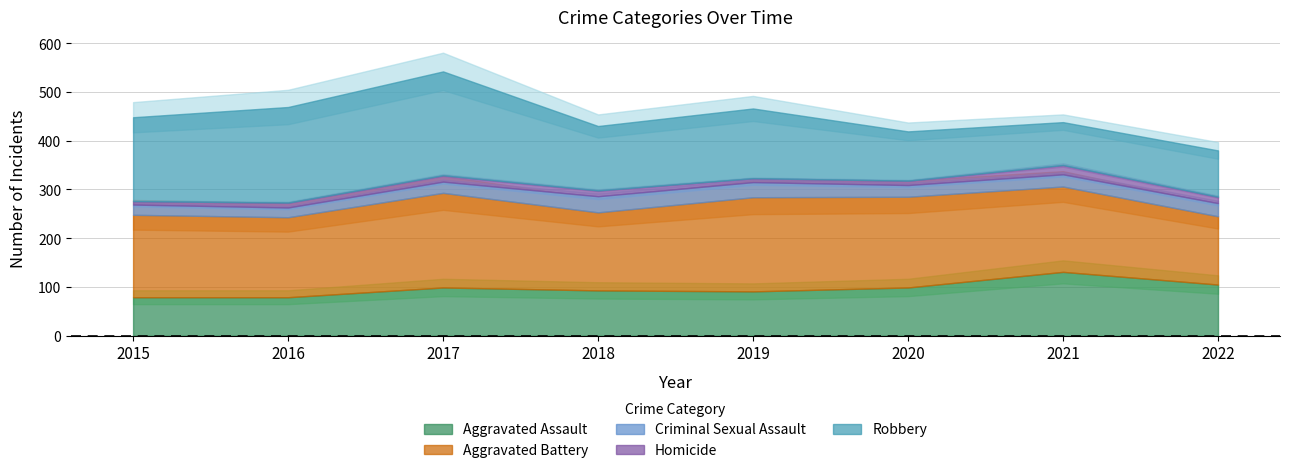

How many interior local peaks does the Homicide series have?

2